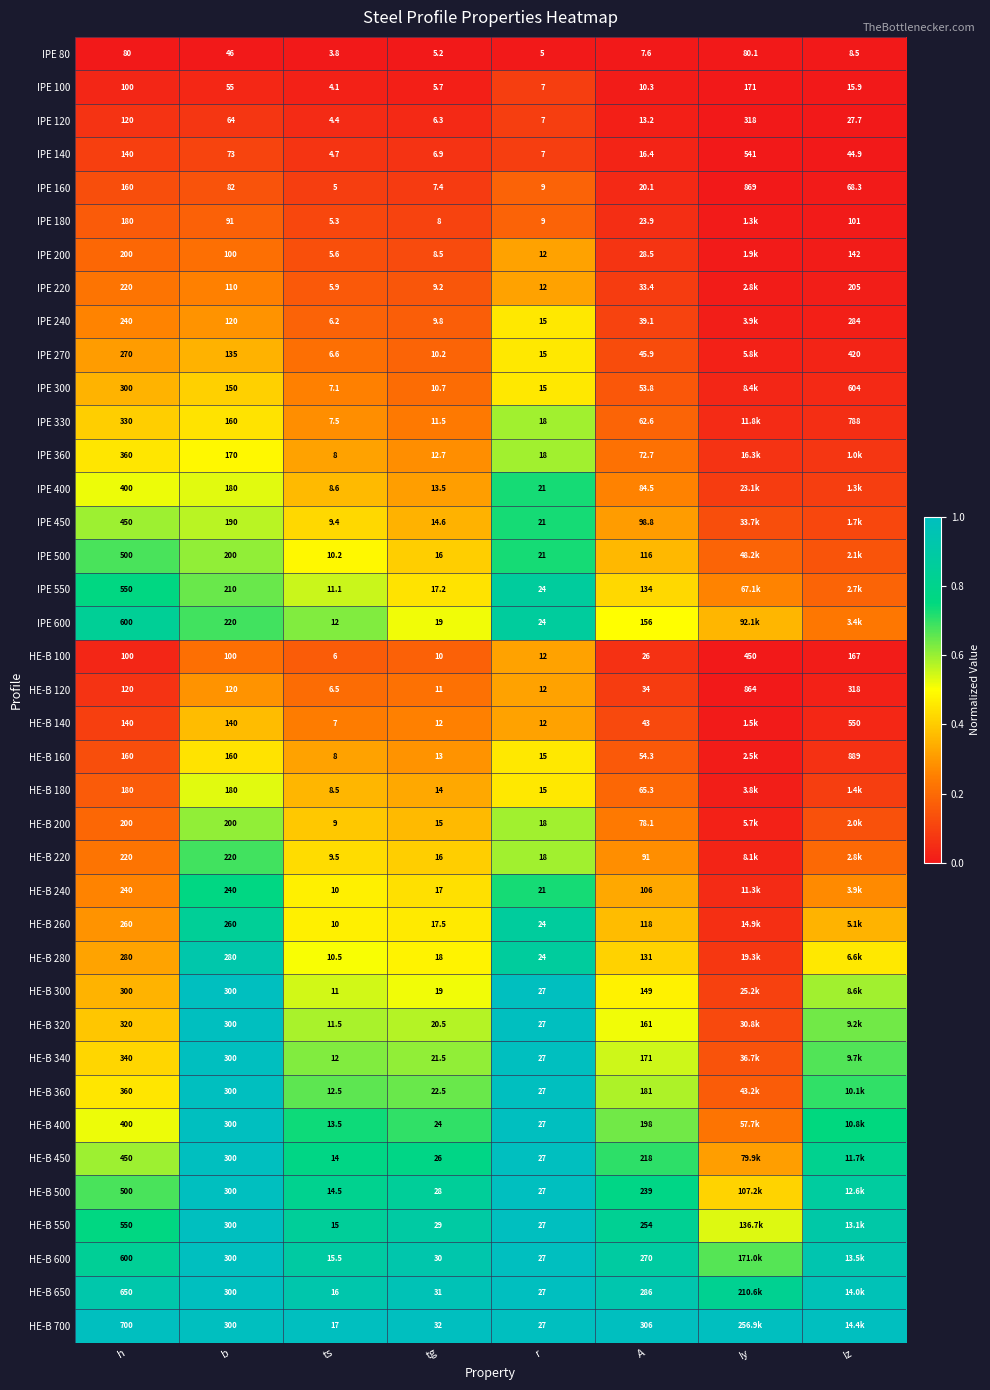

How many distinct data groups are displayed?

39